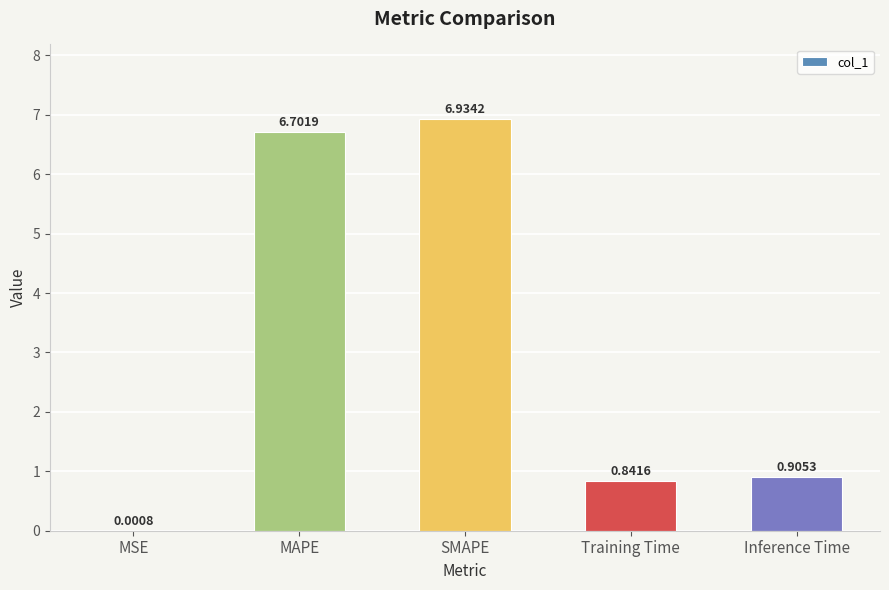

At which label is the value closest to 3?

Inference Time